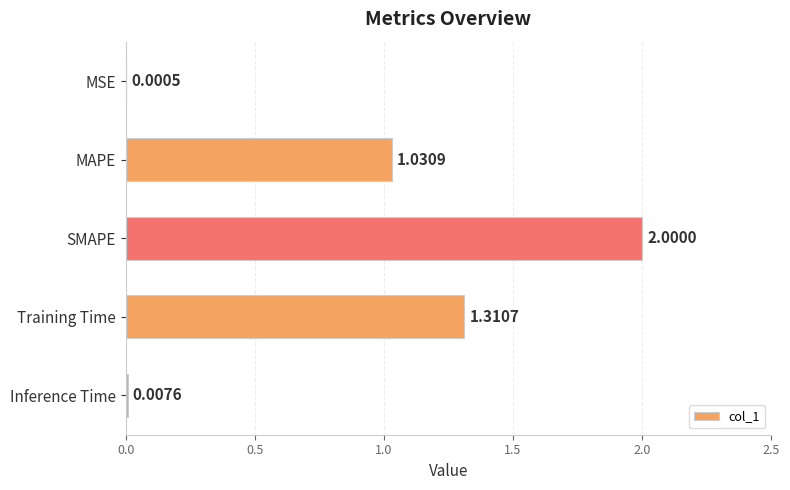

Which label corresponds to the largest value in the chart?

SMAPE